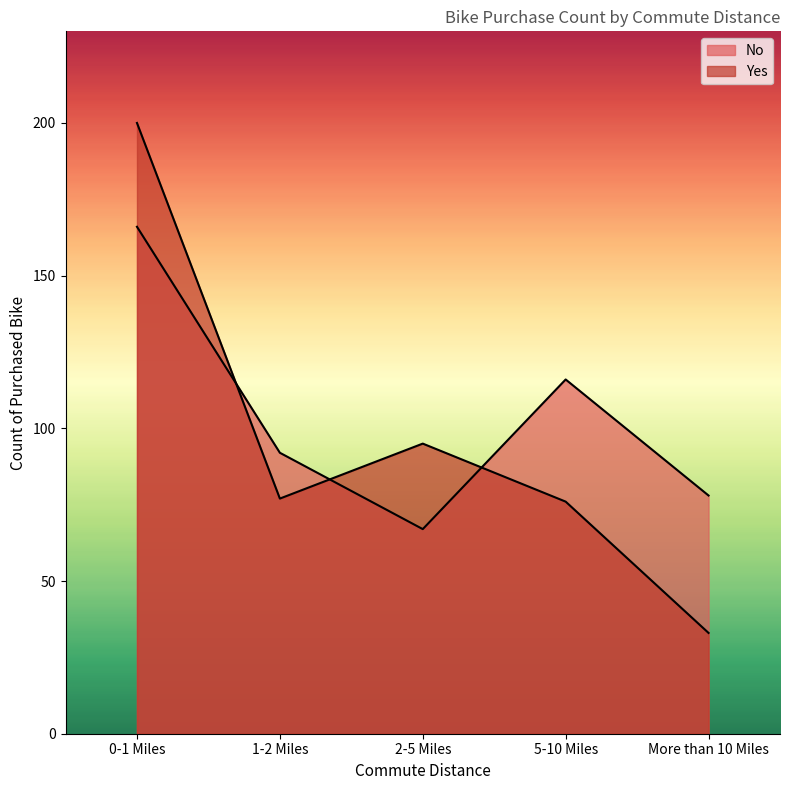

Where do Yes and No first cross each other?

0-1 Miles and 1-2 Miles